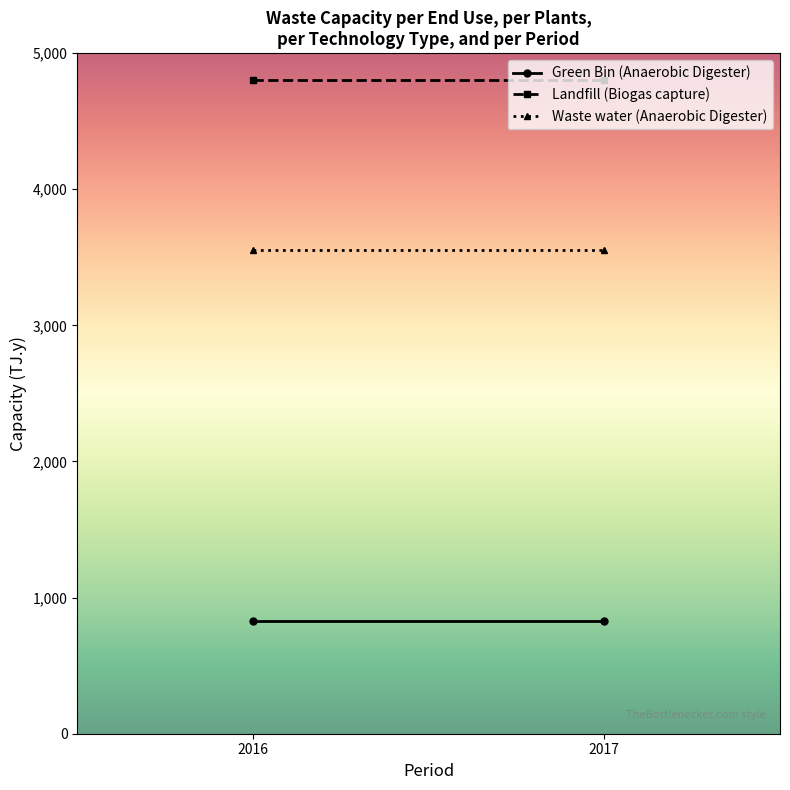

What is the value of the Landfill (Biogas capture) point at the 2nd from the left?

4800.0